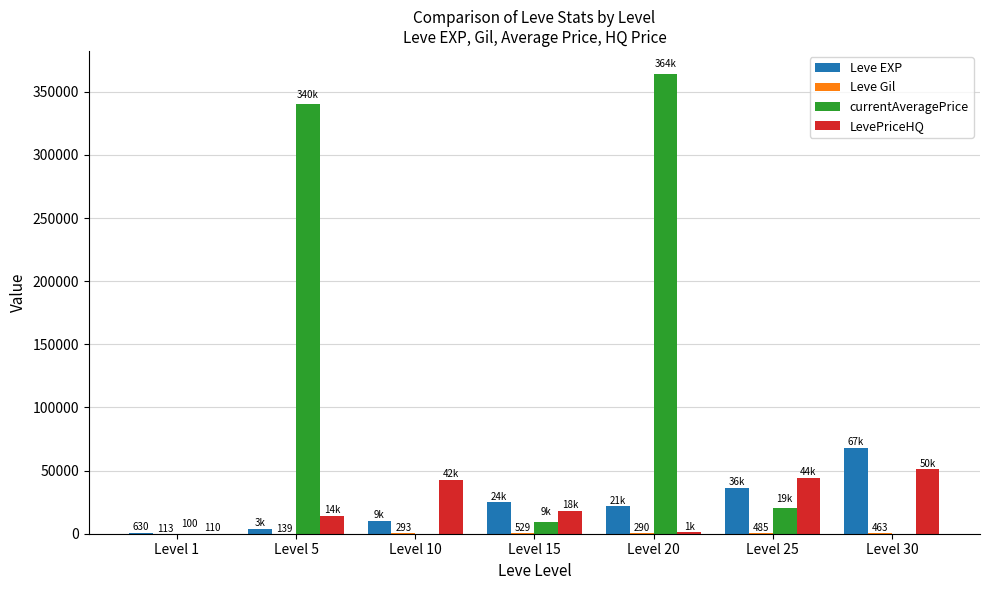

What is the sum of all Leve EXP values?

164730